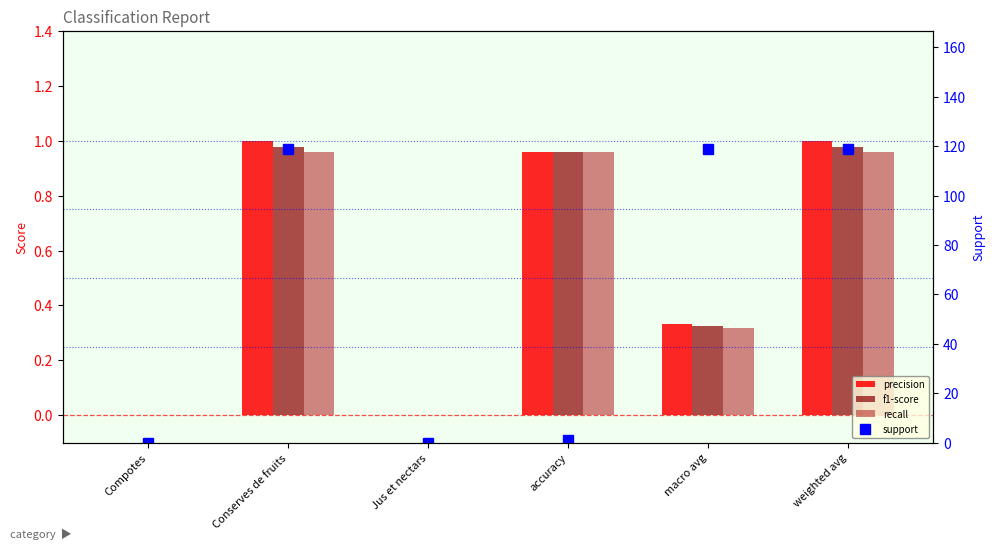

Which category has the highest value across all series?

Conserves de fruits